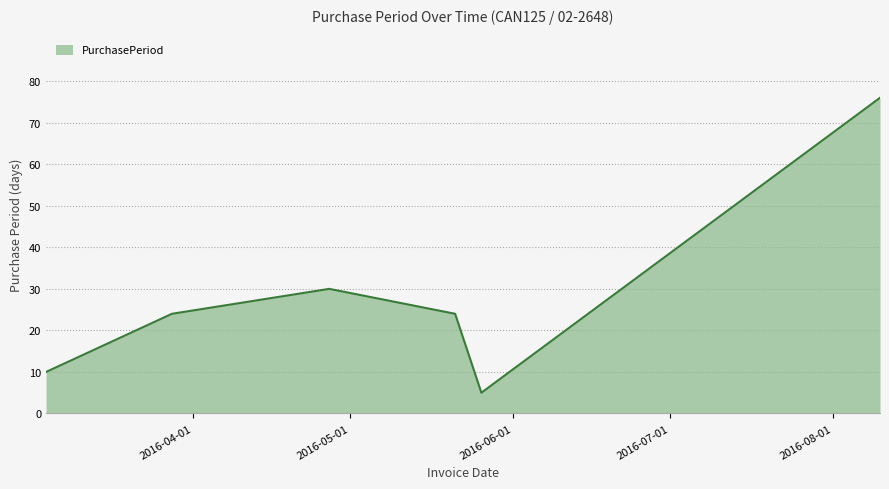

How many lines are shown in the chart?

1